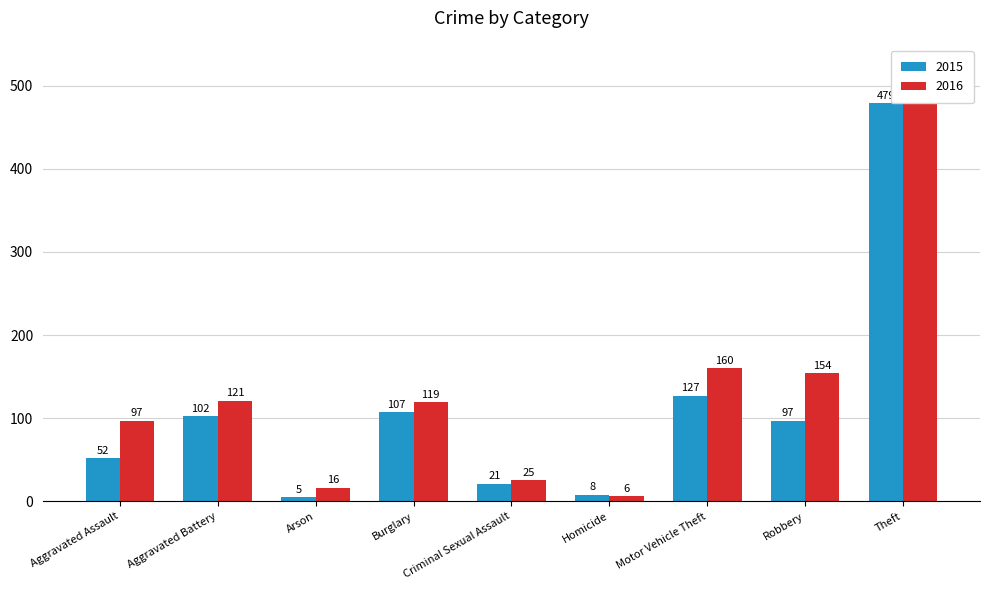

What is the lowest value of the 2016 series?

6